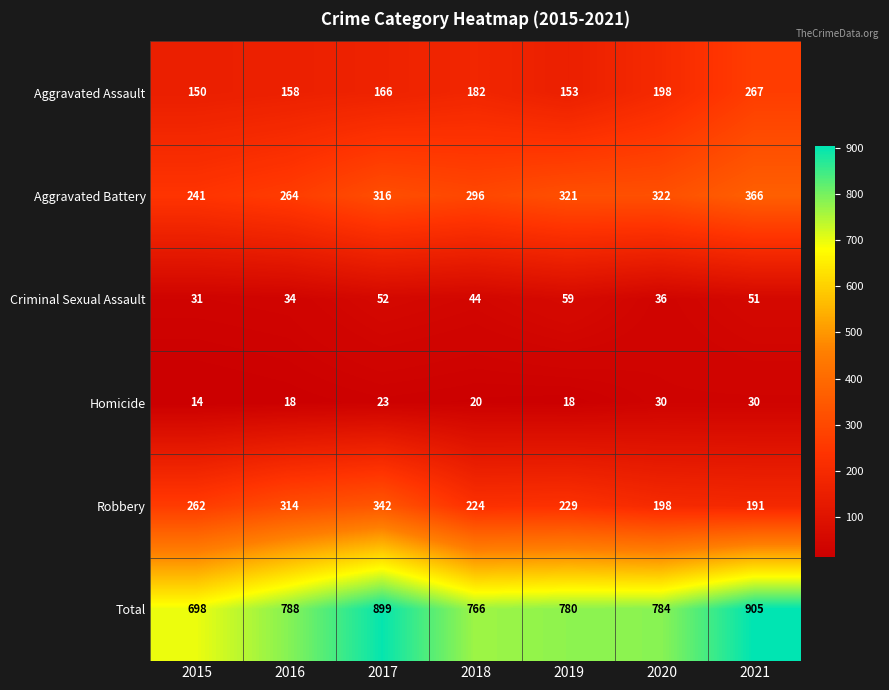

The Aggravated Battery series shows 321 at 2019. True or false?

True